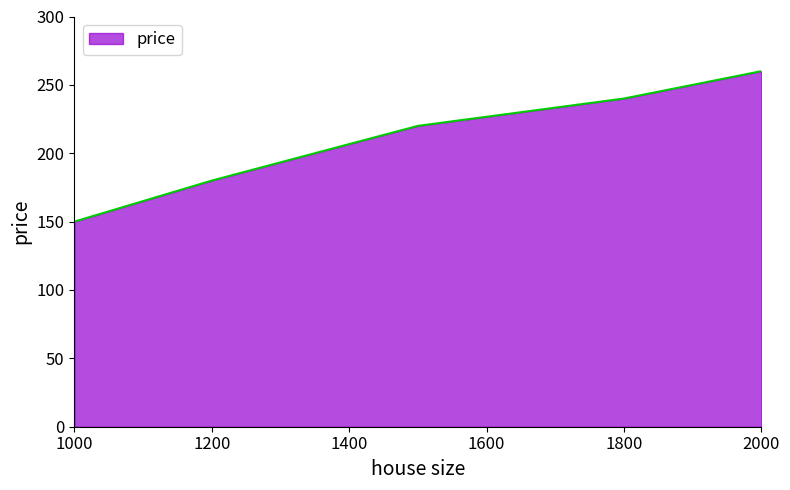

Count the number of categories in the chart.

5